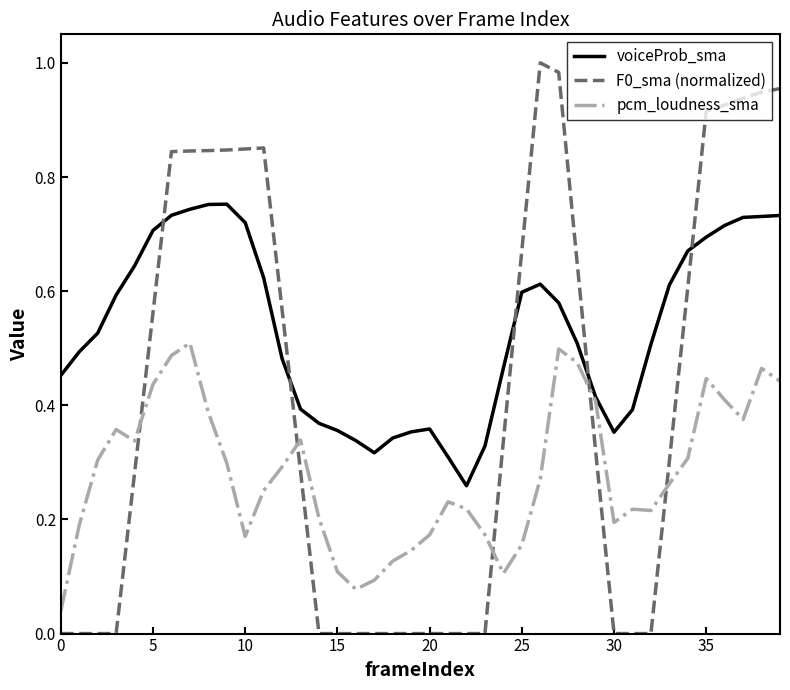

True or false: F0_sma (normalized) and pcm_loudness_sma intersect in this chart.

True